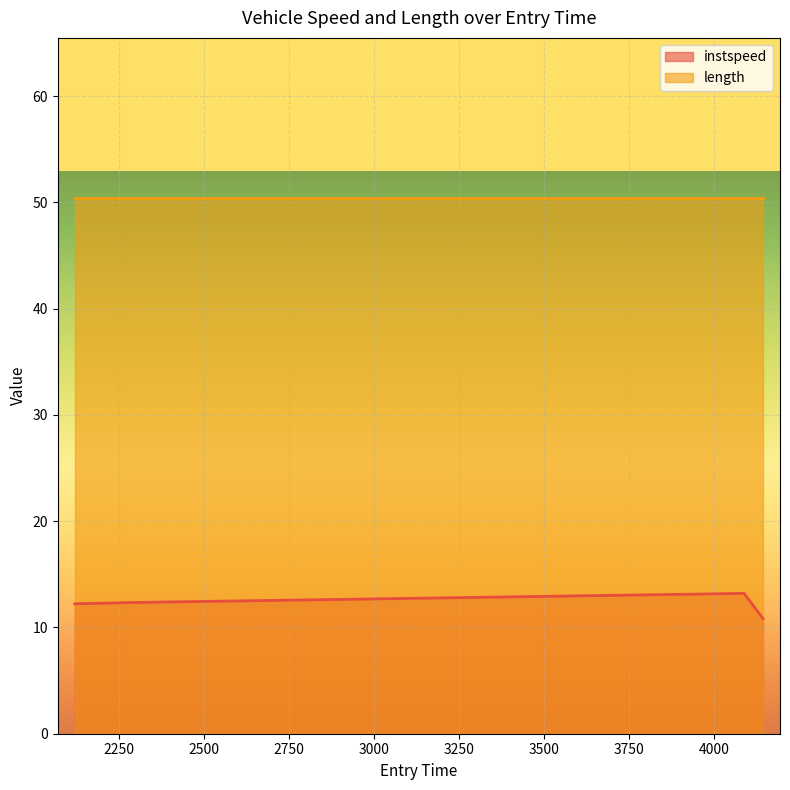

Where is the first local maximum?

4088.318917769452